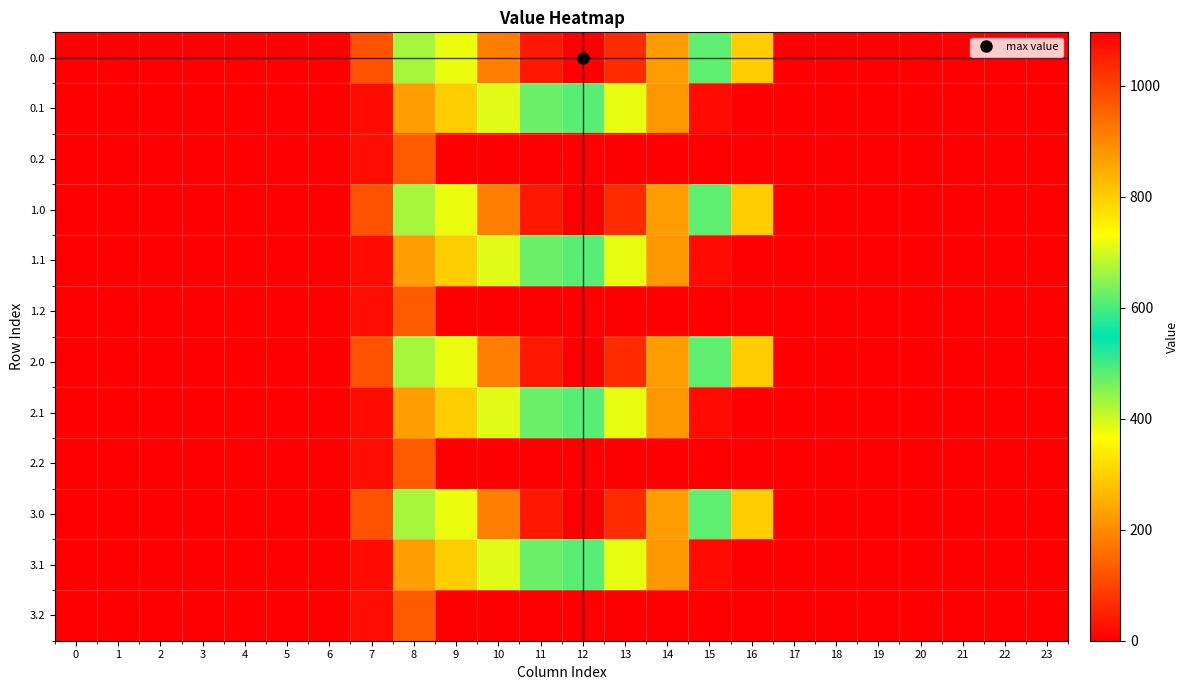

How many categories are shown in the chart?

24